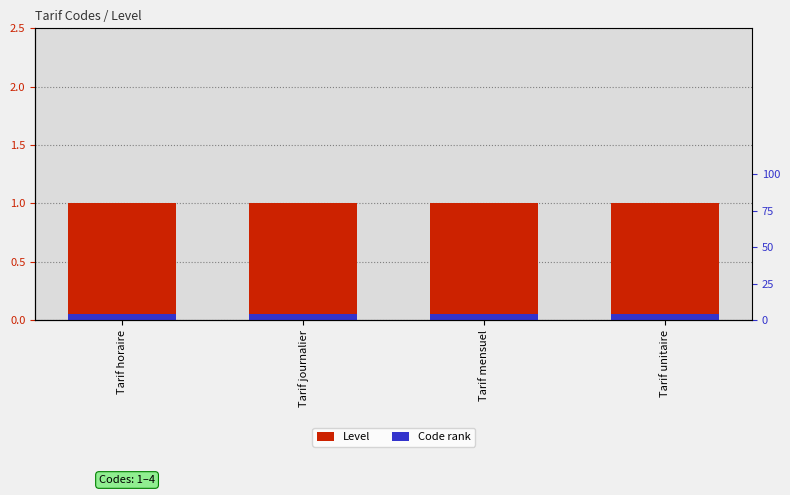

Which series has the largest range (max minus min)?

Level